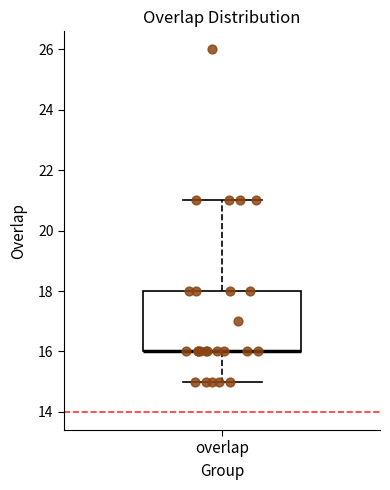

Transcribe this box plot: give where the median line is, the range the box spans, and where the two whiskers end, as read against the y-axis. The values are not printed on the chart, so give them approximately, as read against the axis.

median 16 (drawn on the box's lower edge), box 16 to 18, whiskers 15 to 21